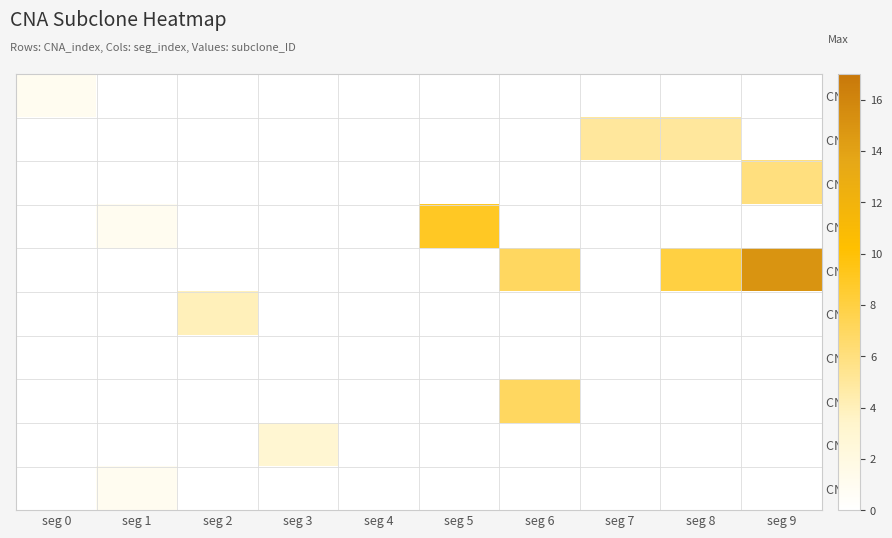

What is the difference between the highest and lowest values at seg 0?

1